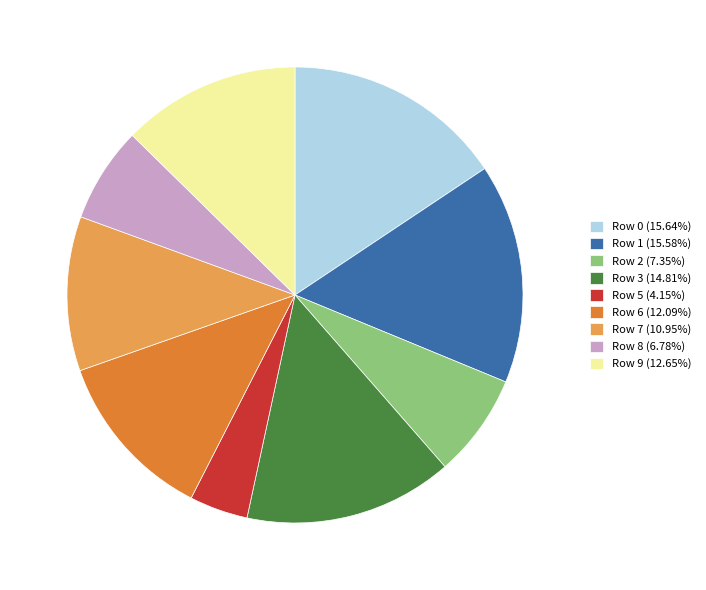

Is it true that Row 7 is 11% of the pie?

True